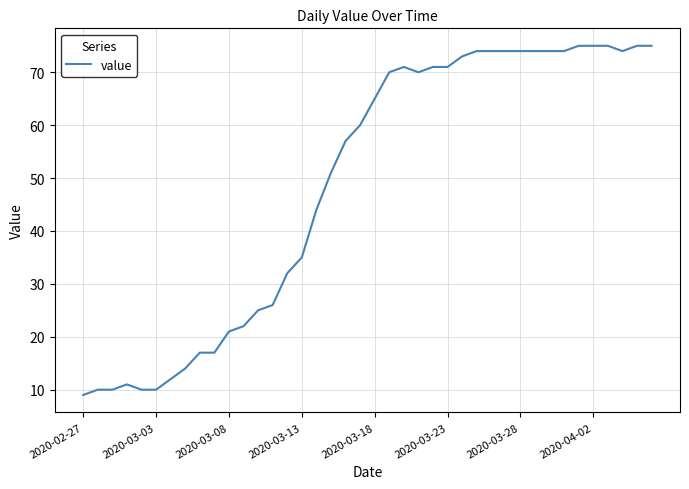

What is the maximum value shown in the chart?

75